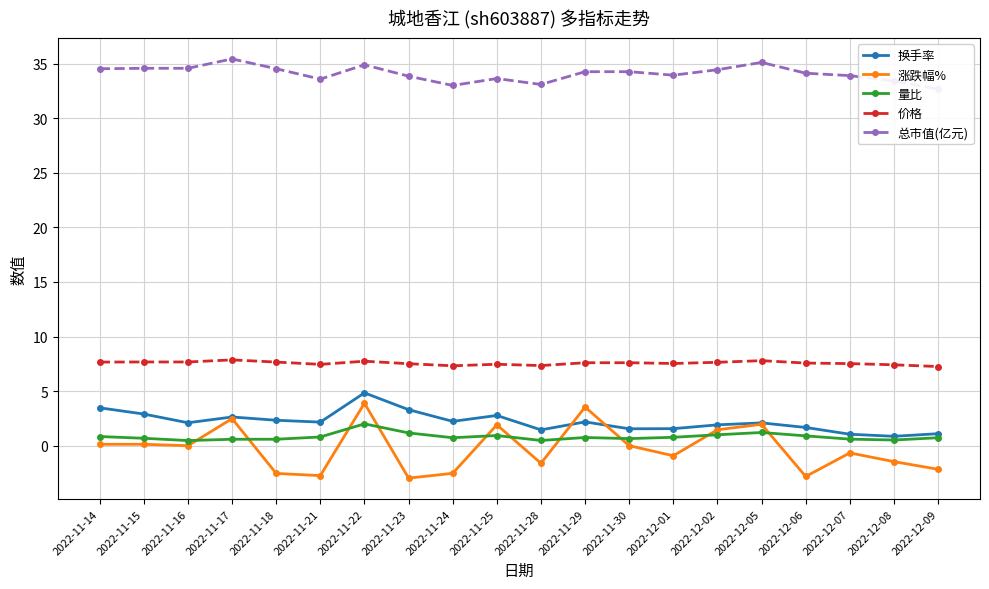

Does the chart have visible grid lines?

Yes